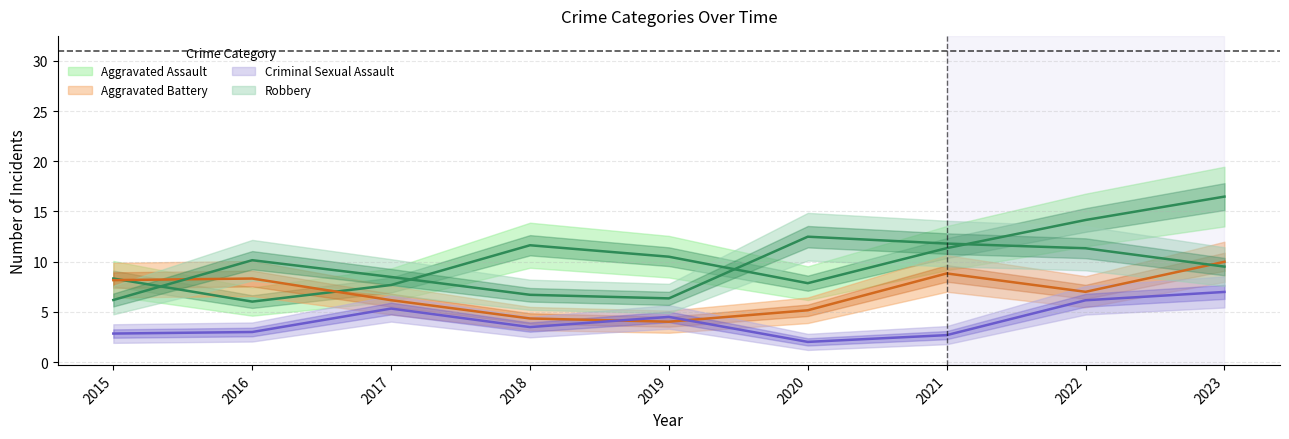

What is the difference between the Aggravated Assault values at 2022 and 2017?

7